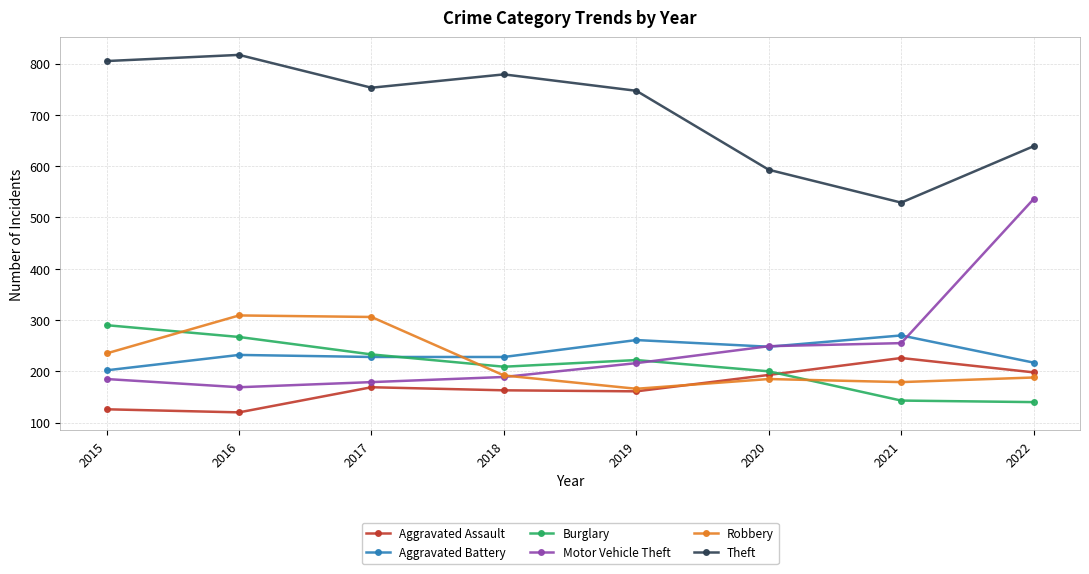

How many intersections are there between Burglary and Motor Vehicle Theft?

1